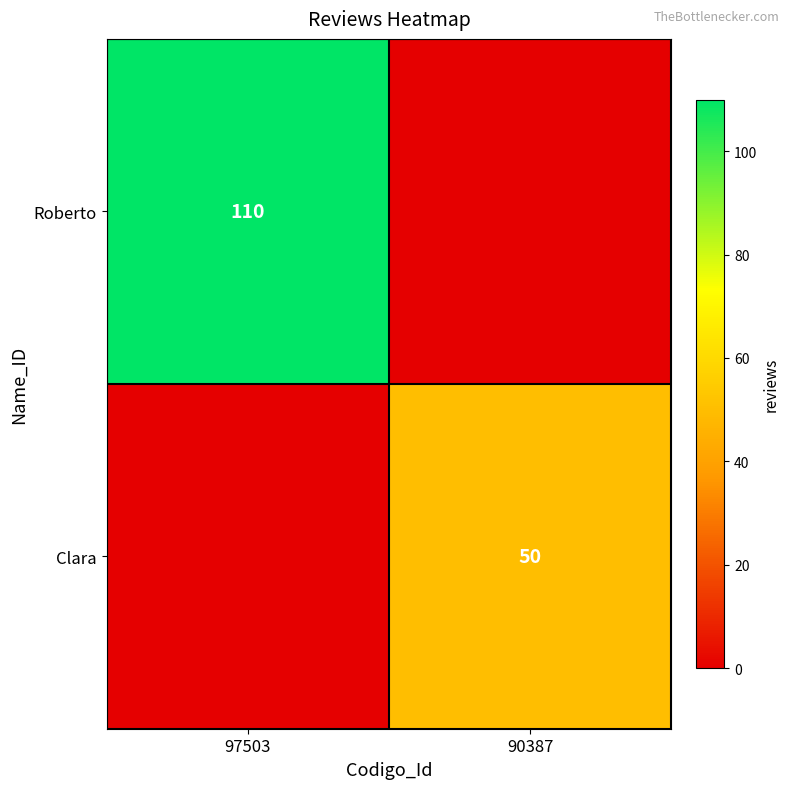

Is it true that Roberto equals 110 at 97503?

True